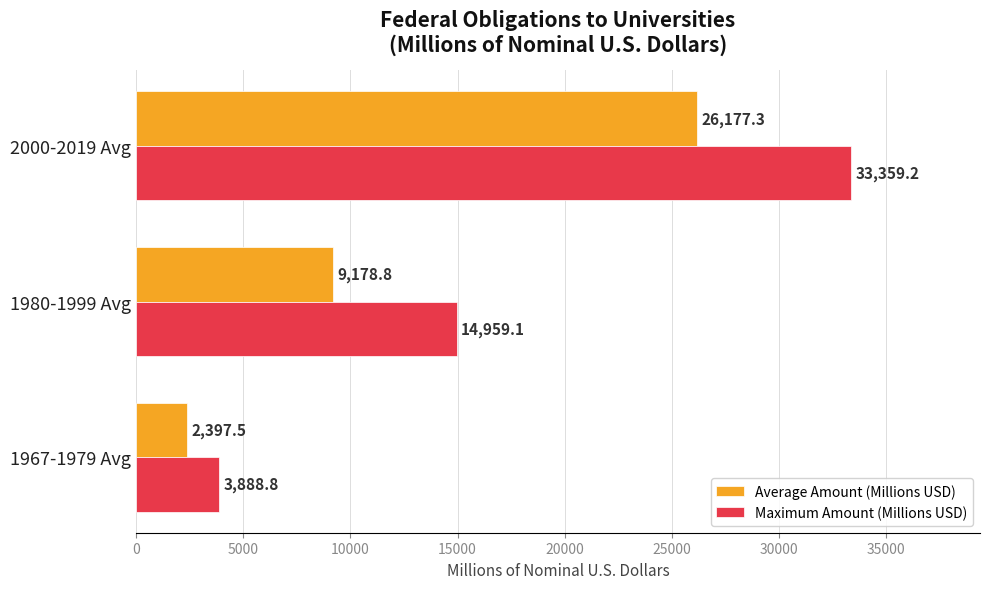

At which label is Average Amount (Millions USD) closest to 14287?

1980-1999 Avg